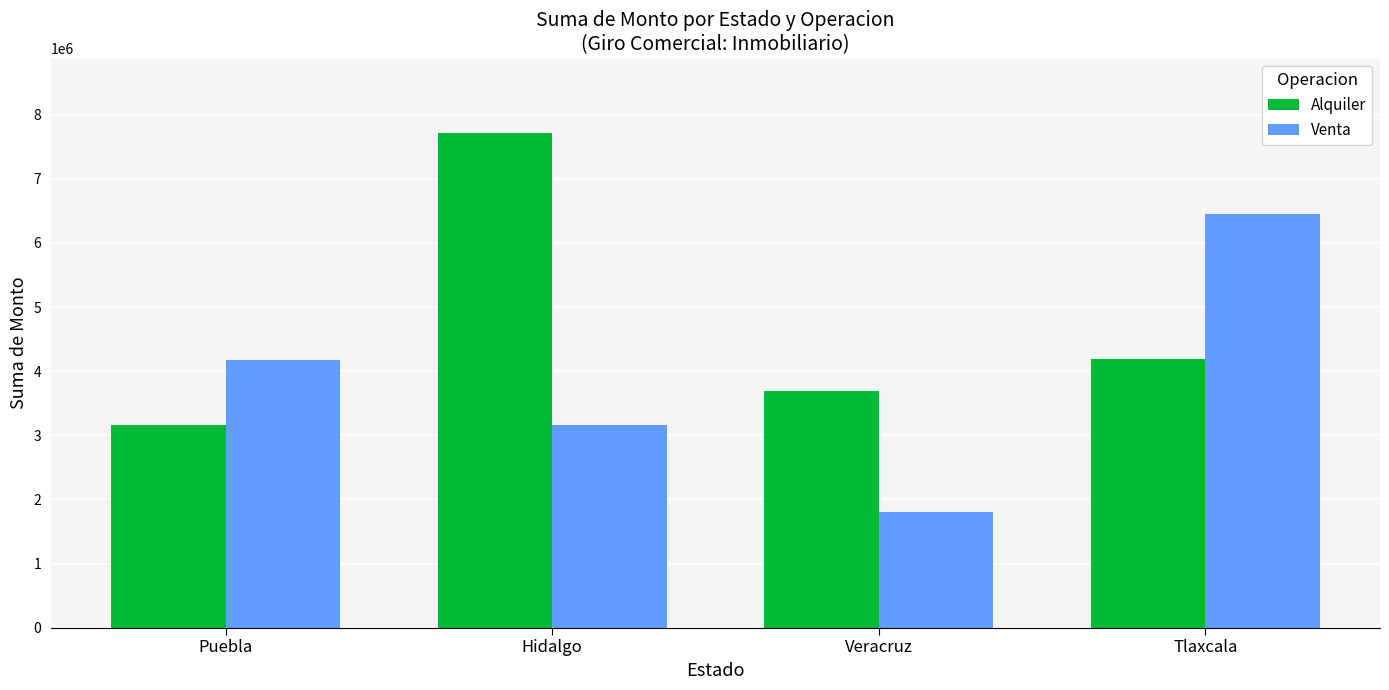

The value of Alquiler at Hidalgo is 5078614. True or false?

False